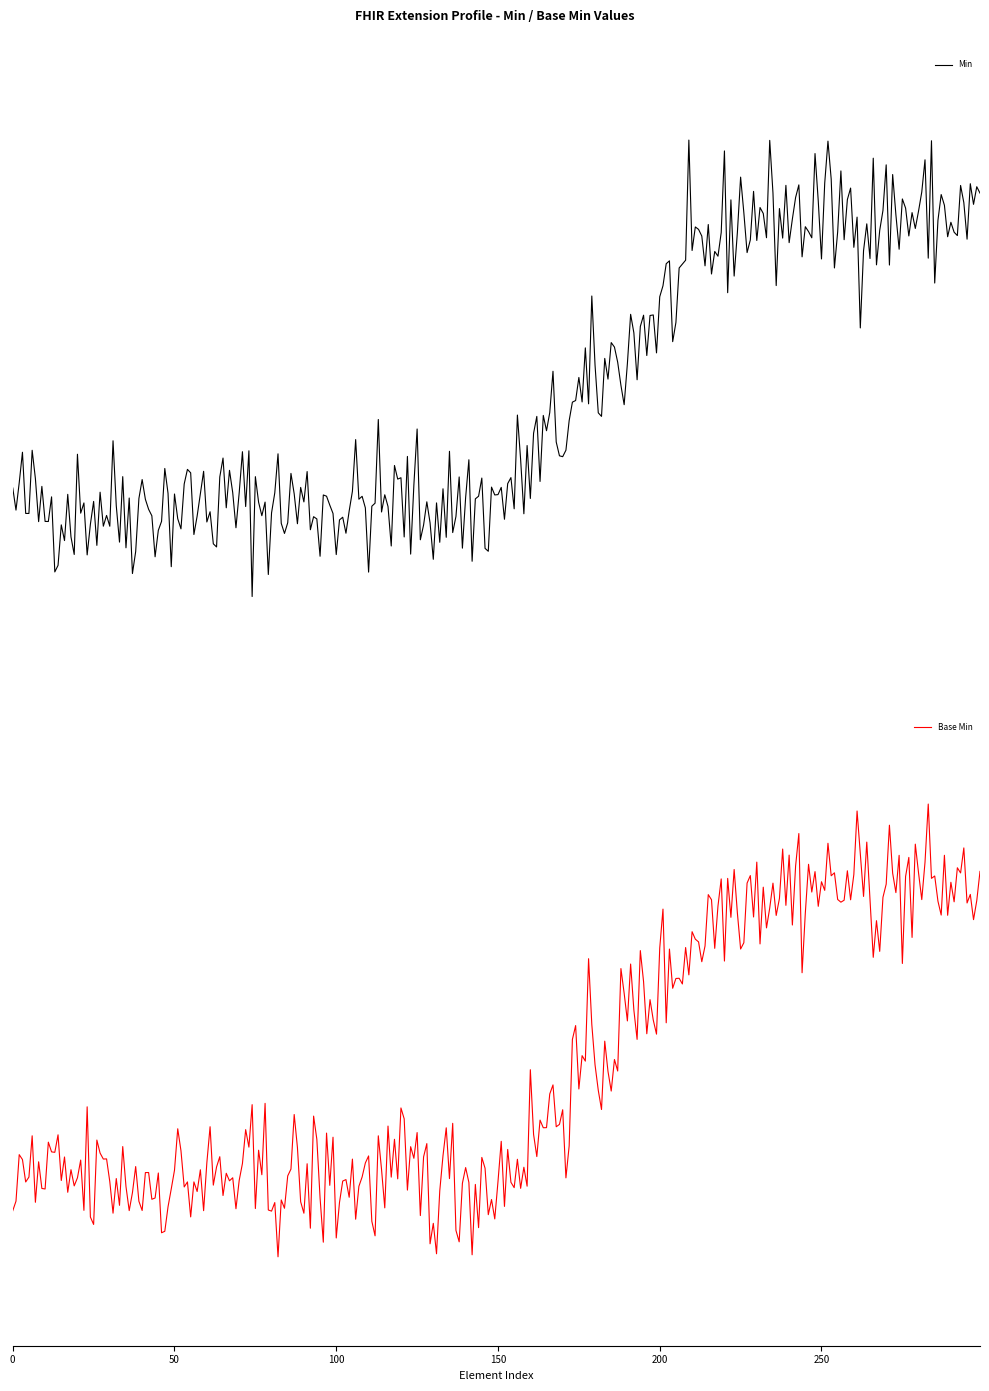

How many positive values does the Base Min series have?

2